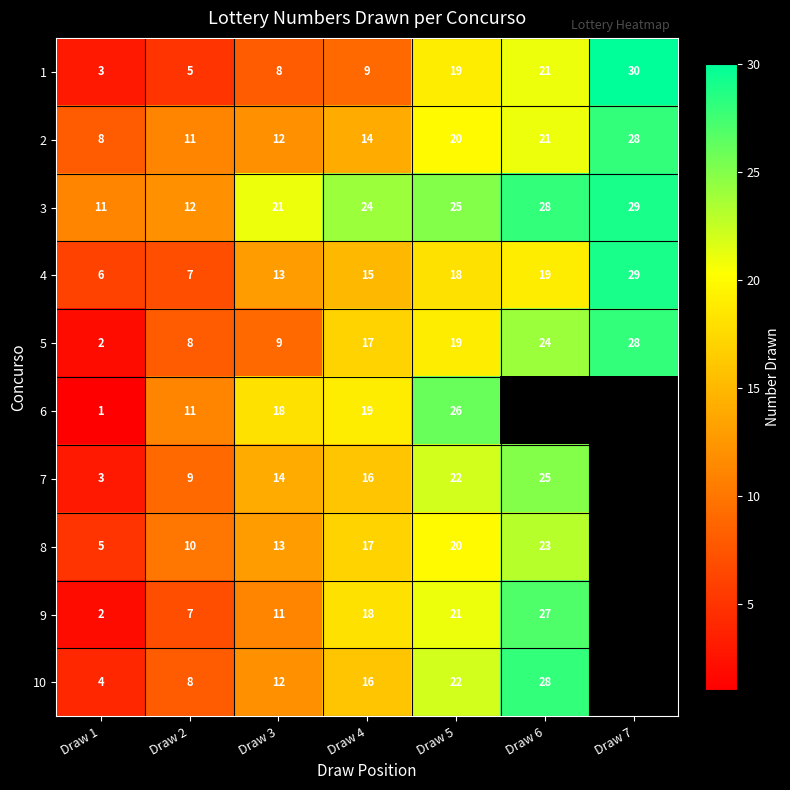

What is the highest value of the 5 series?

28